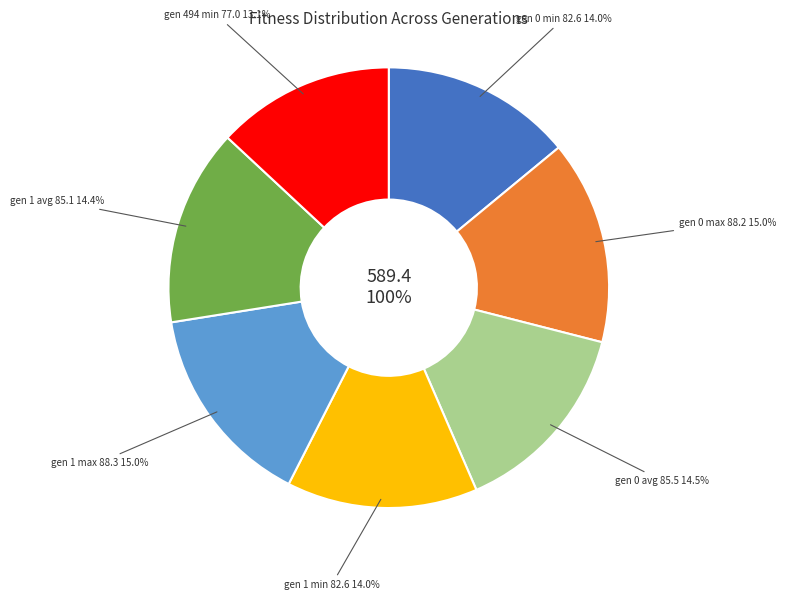

What portion of the pie excludes gen 0 max?

85.0%